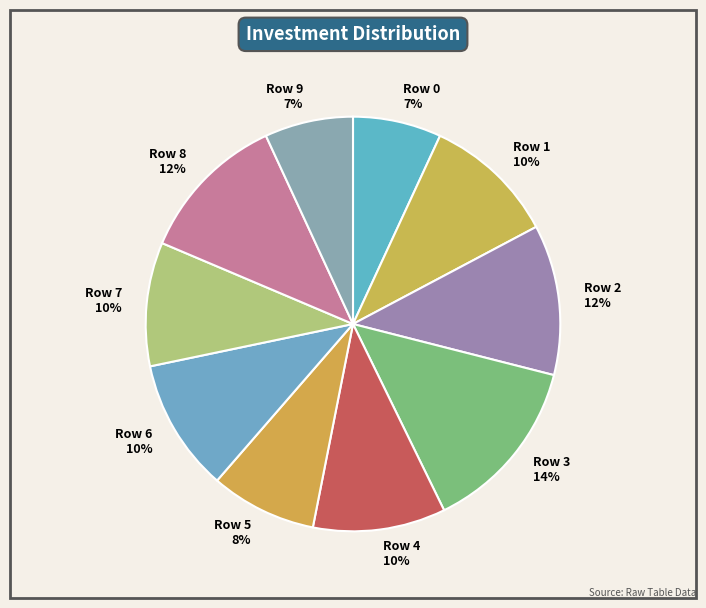

How many slices are in this pie chart?

10